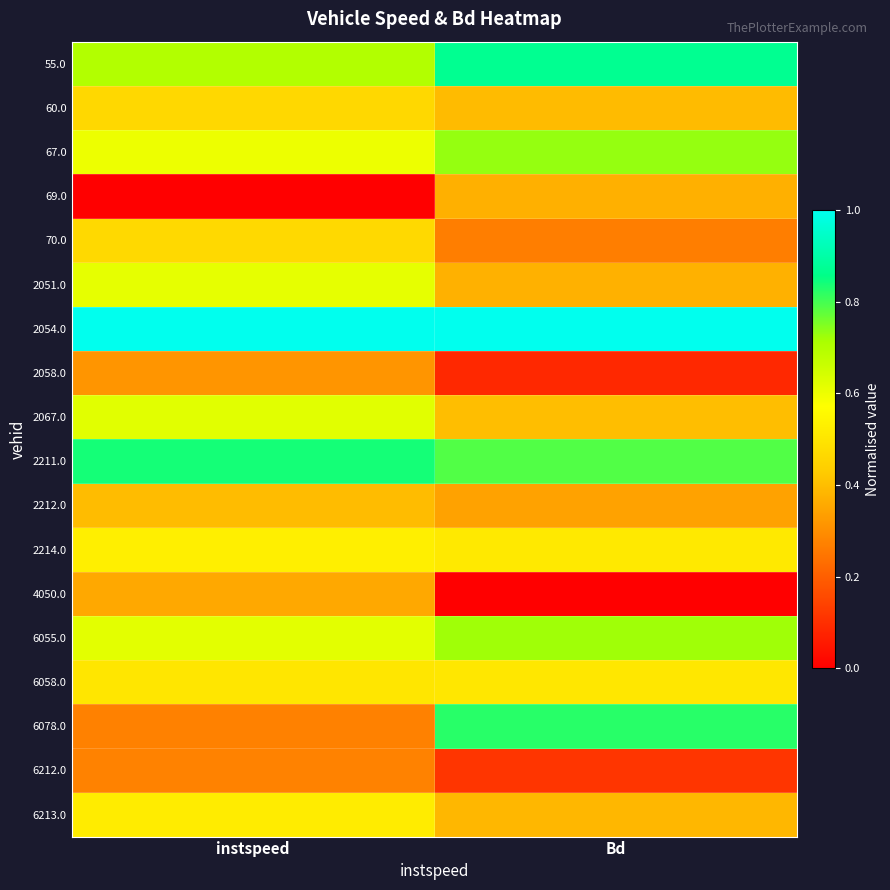

Reading left to right, extract all data points from this chart.

55.0: instspeed=0.7	Bd=0.9
60.0: instspeed=0.5	Bd=0.4
67.0: instspeed=0.6	Bd=0.7
69.0: instspeed=0.0	Bd=0.4
70.0: instspeed=0.5	Bd=0.3
2051.0: instspeed=0.6	Bd=0.4
2054.0: instspeed=1.0	Bd=1.0
2058.0: instspeed=0.3	Bd=0.1
2067.0: instspeed=0.6	Bd=0.4
2211.0: instspeed=0.8	Bd=0.8
2212.0: instspeed=0.4	Bd=0.3
2214.0: instspeed=0.5	Bd=0.5
4050.0: instspeed=0.4	Bd=0.0
6055.0: instspeed=0.6	Bd=0.7
6058.0: instspeed=0.5	Bd=0.5
6078.0: instspeed=0.3	Bd=0.8
6212.0: instspeed=0.3	Bd=0.1
6213.0: instspeed=0.5	Bd=0.4